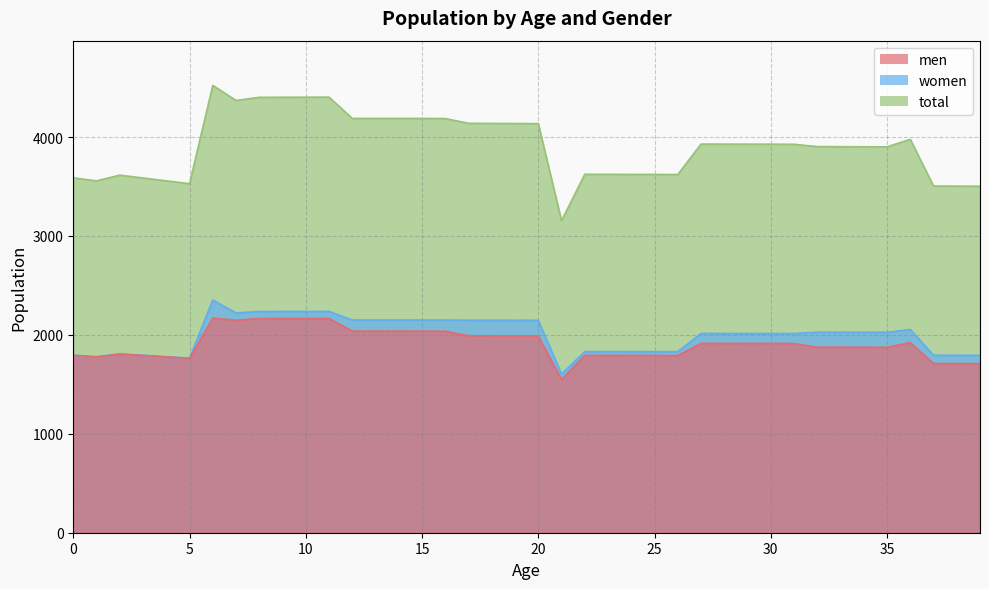

At which category does total reach its first local peak?

2